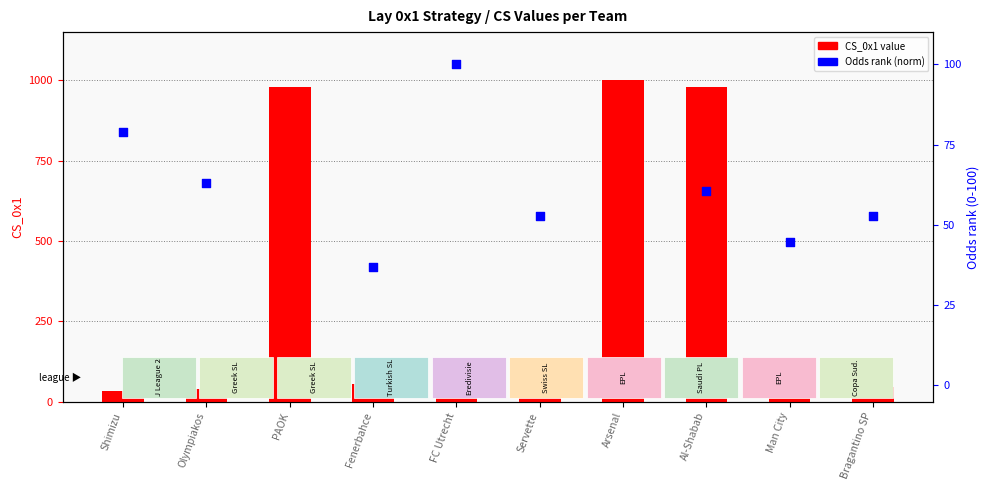

At which category is the sum across all series the highest?

Al-Shabab